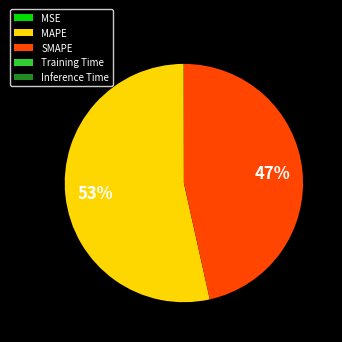

Which has a higher value, MAPE or SMAPE?

MAPE